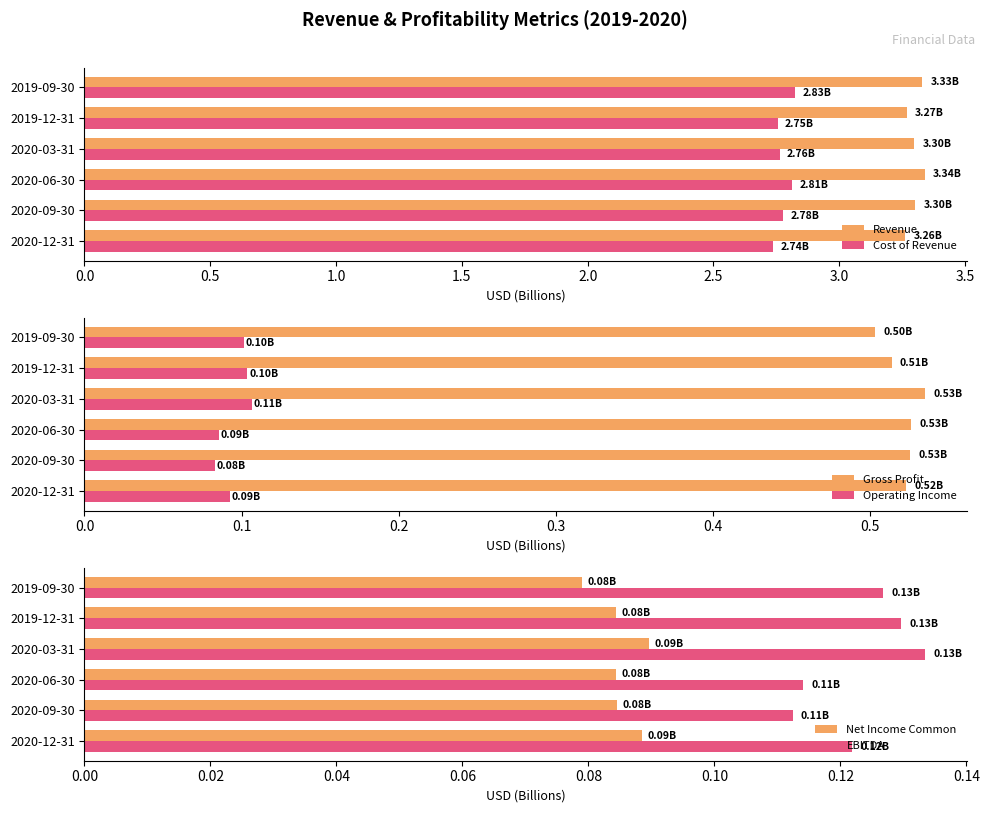

What is the sum of the Cost of Revenue values at 2020-03-31 and 2020-06-30?

5.6